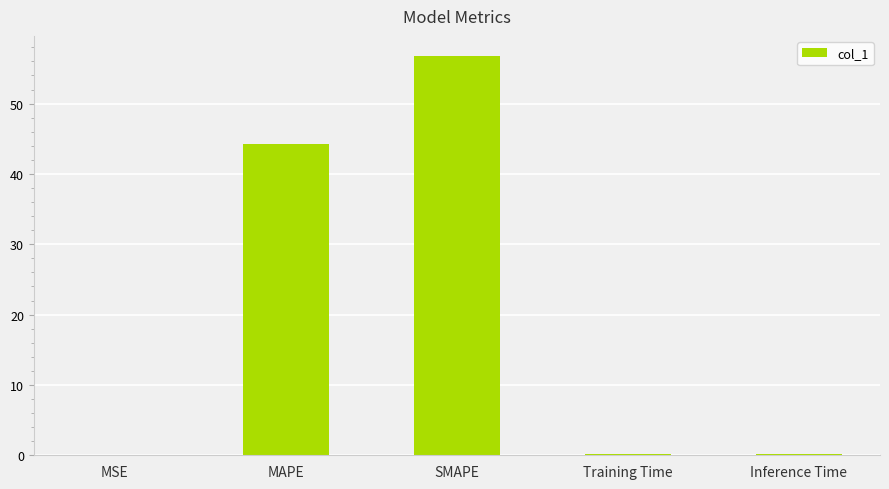

Read the value at Inference Time.

0.2